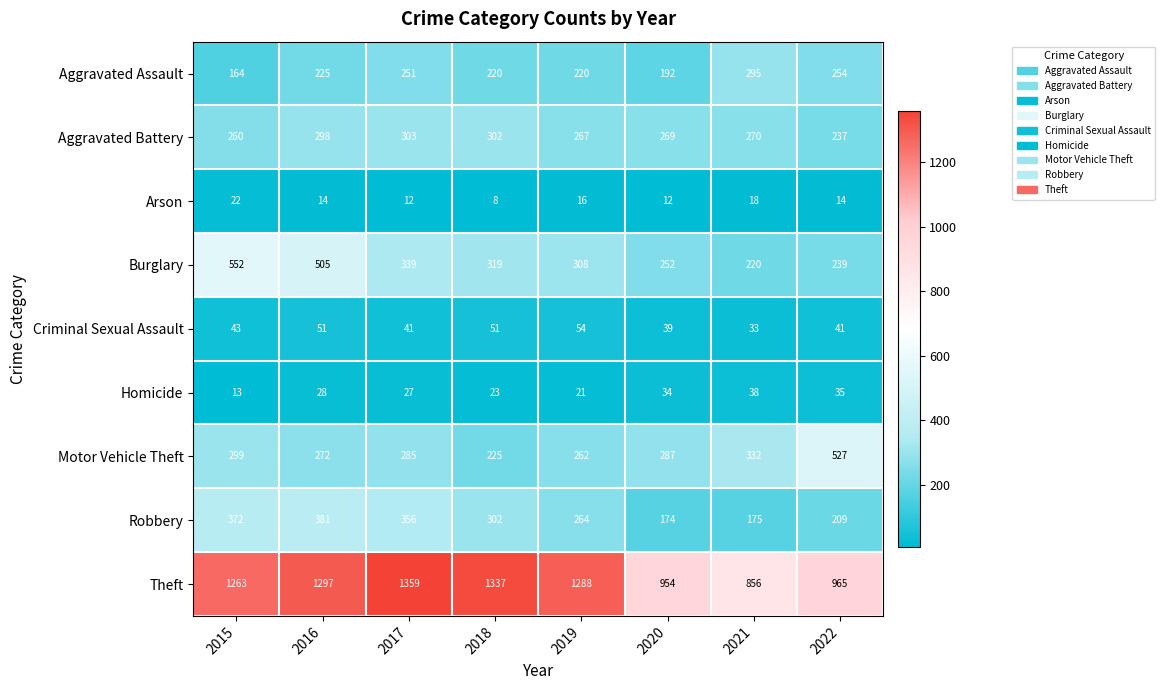

What is the approximate value of Criminal Sexual Assault at 2015?

43